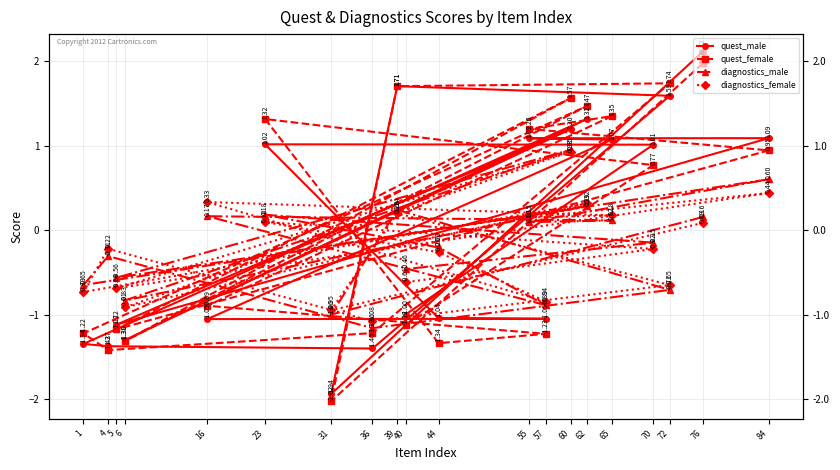

Does the chart have visible grid lines?

Yes